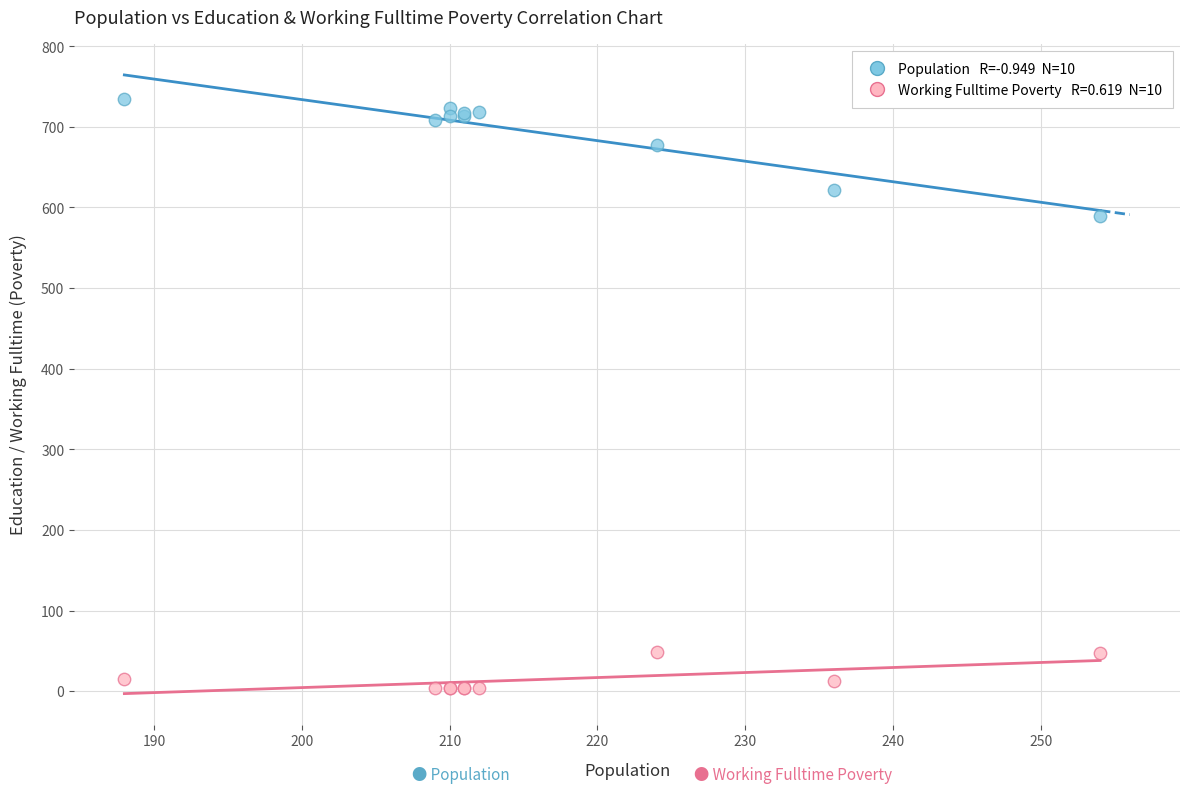

Across all series, what Y value is closest to 369?

590